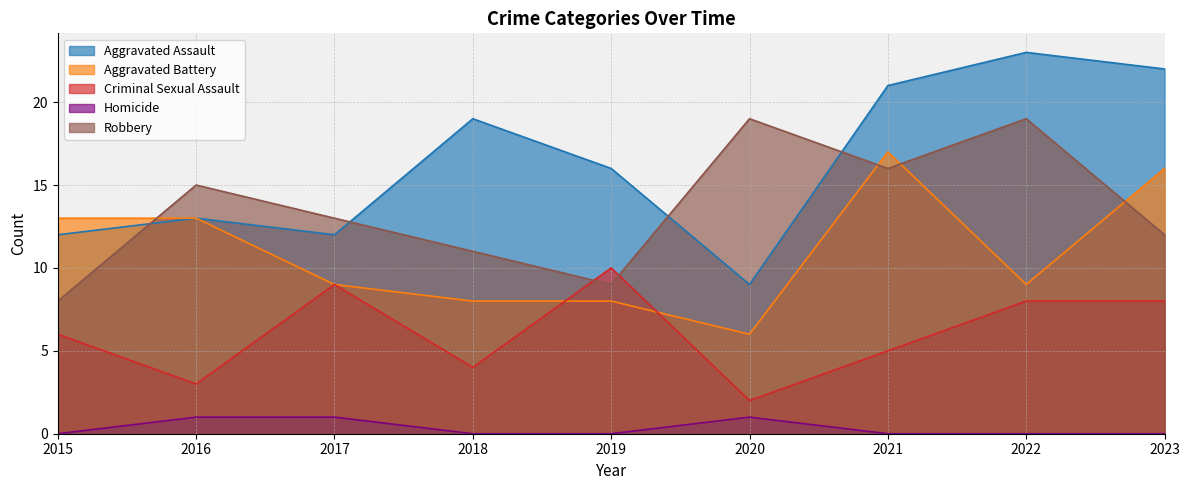

Rank the series by their maximum value, from lowest to highest.

Homicide, Criminal Sexual Assault, Aggravated Battery, Robbery, Aggravated Assault